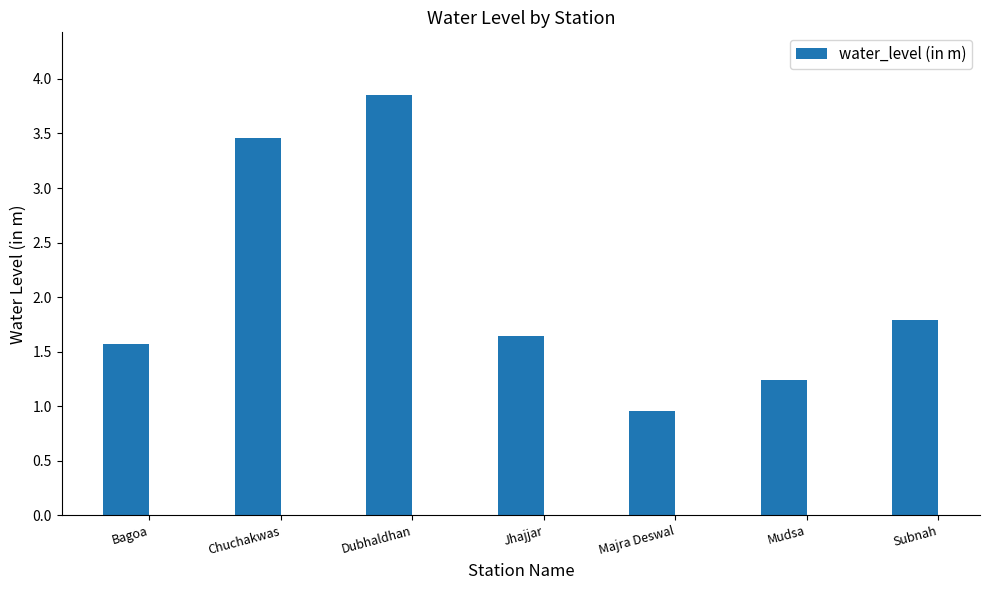

How many bars are there in total?

7